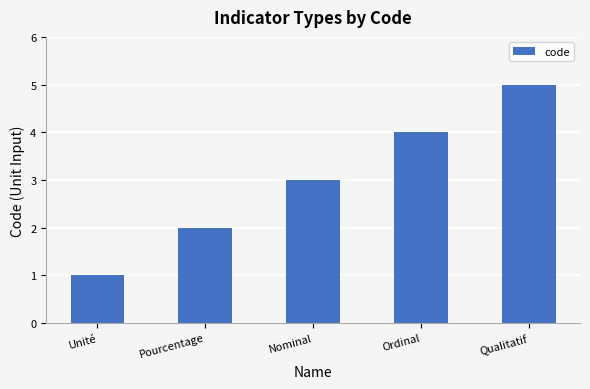

Rank the categories by value from lowest to highest.

Unité, Pourcentage, Nominal, Ordinal, Qualitatif